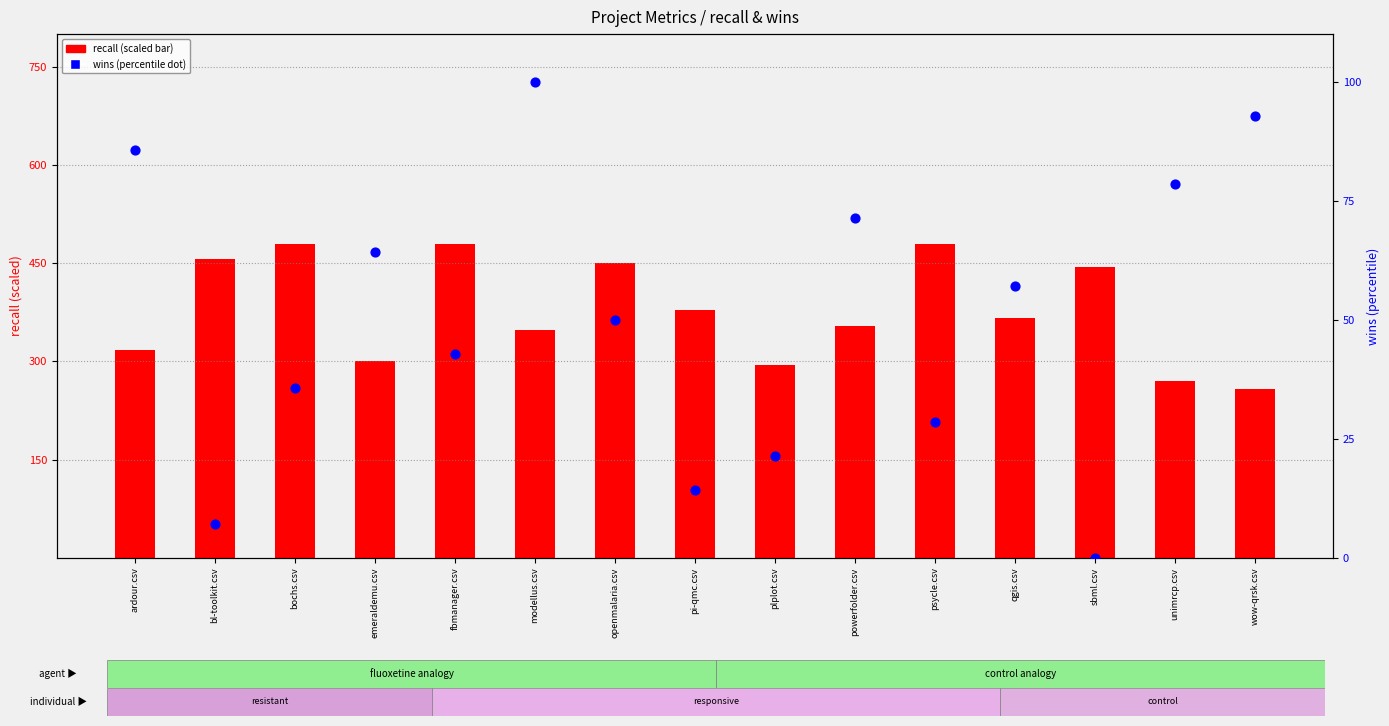

At how many categories does at least one series exceed 33?

15